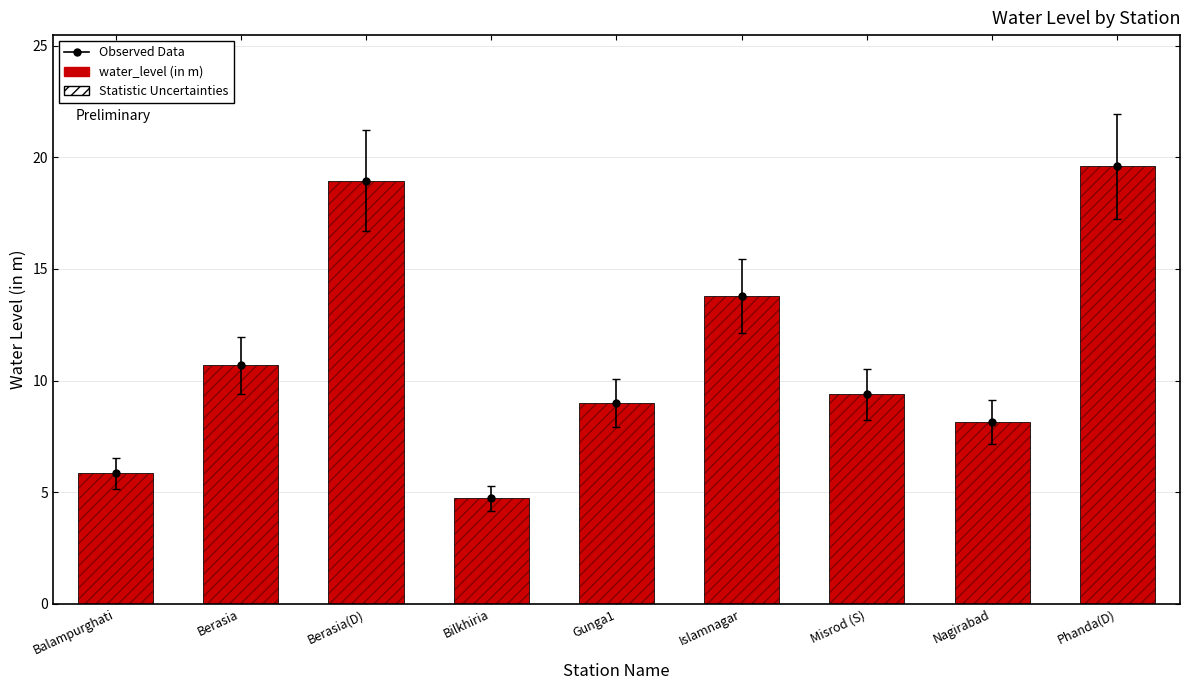

Which has a higher value, Balampurghati or Gunga1?

Gunga1